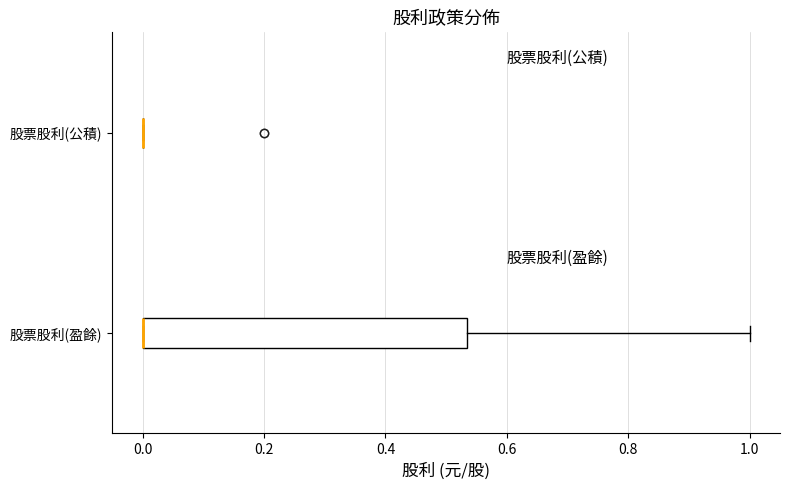

Reading bottom to top, read every box against the x-axis: the position of its median line, the range the box covers, and the ends of its whiskers. The values are not printed on the chart, so give them approximately, as read against the axis.

股票股利(盈餘): median 0.00 (drawn on the box's left edge), box 0.00 to 0.54, whiskers 0.00 to 1.00
股票股利(公積): box collapsed to a line at 0.00, whiskers 0.00 to 0.00